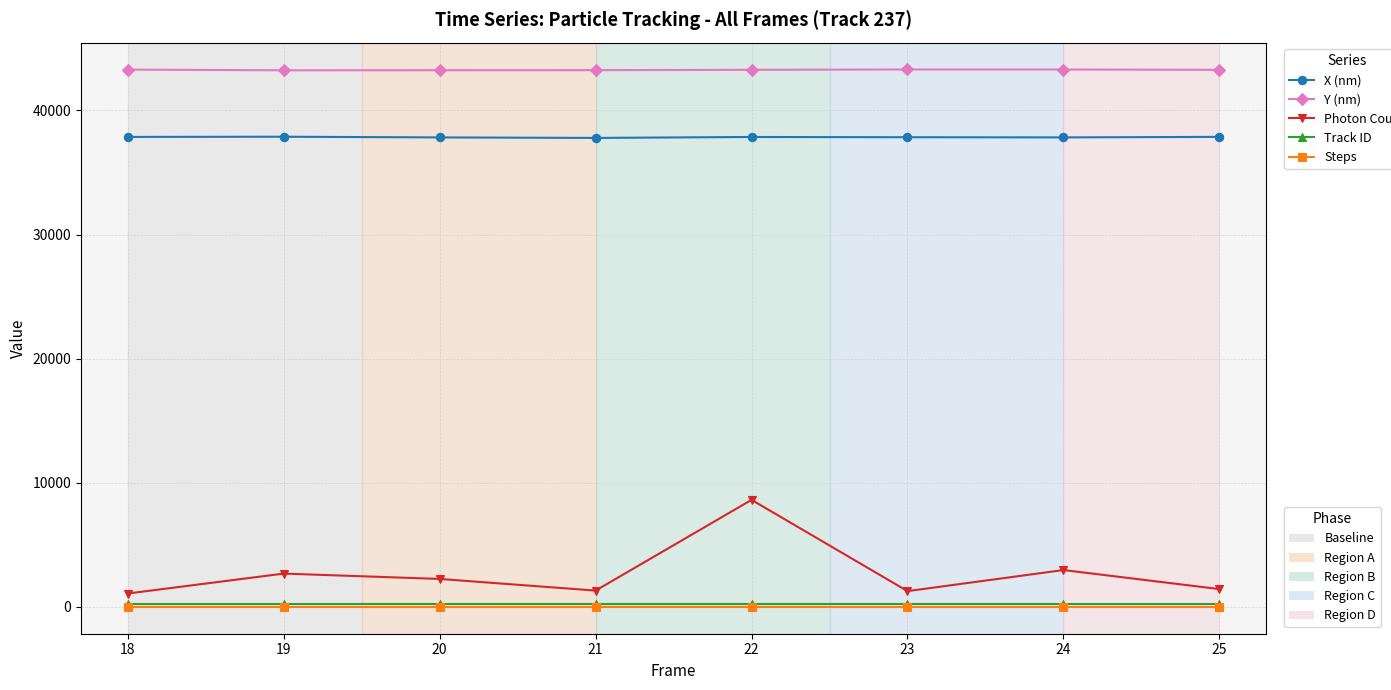

What is the maximum value shown in the chart?

43302.4